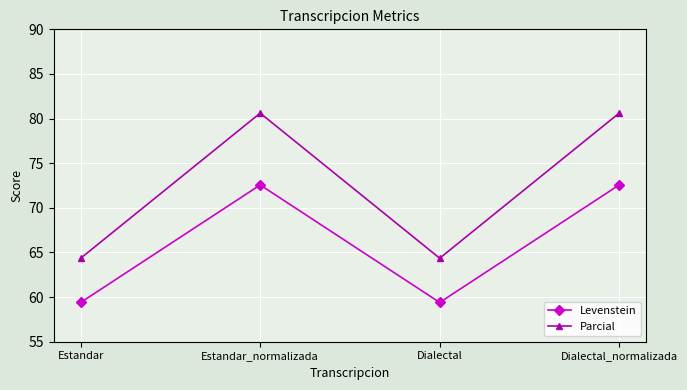

What is the sum of the Parcial values at Dialectal and Dialectal_normalizada?

145.0